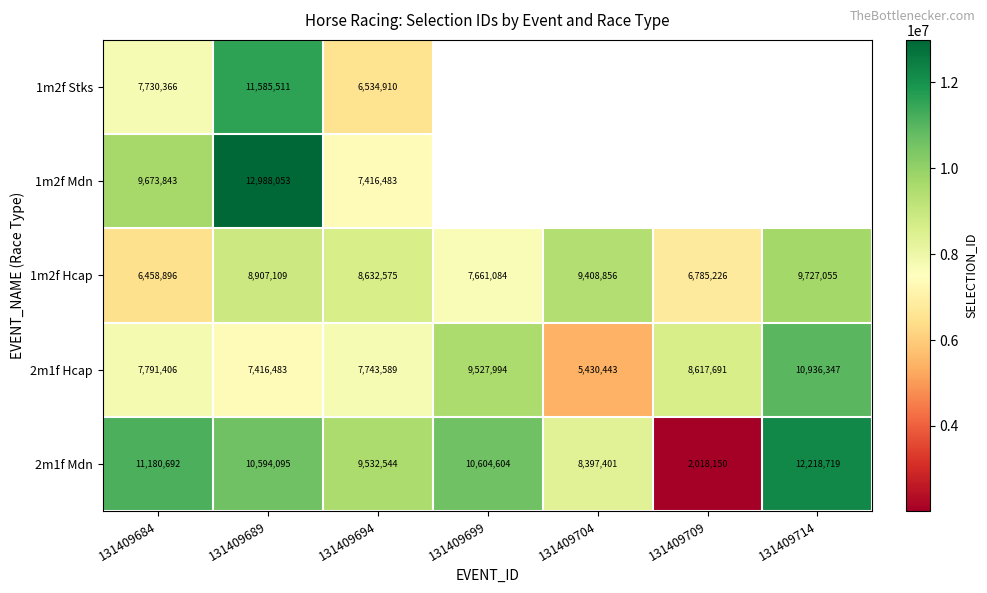

True or false: 1m2f Hcap has a value of 9727055 at 131409714.

True